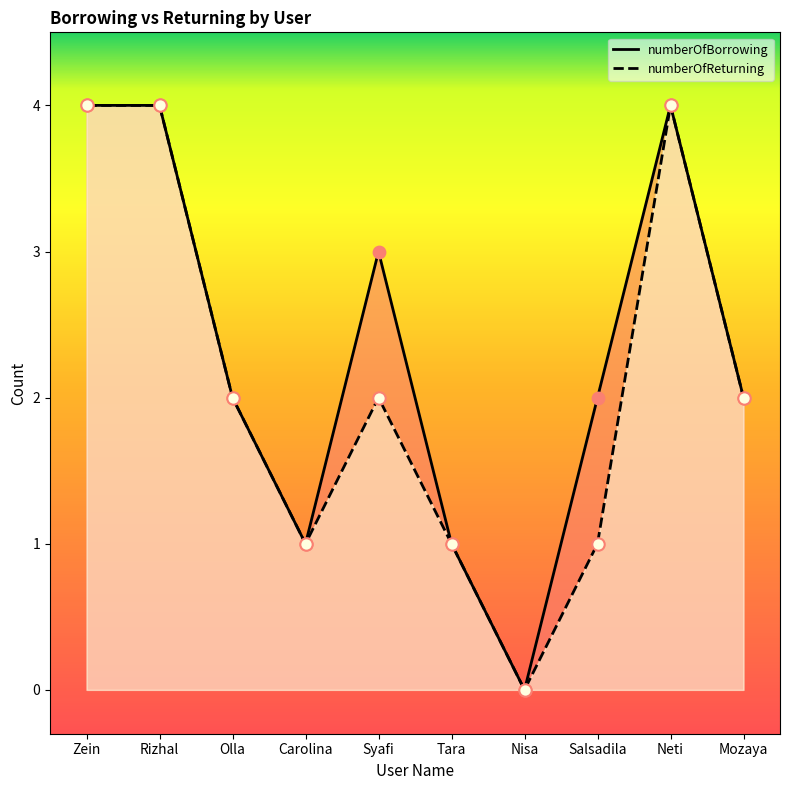

Which series reaches the minimum Y coordinate?

numberOfBorrowing